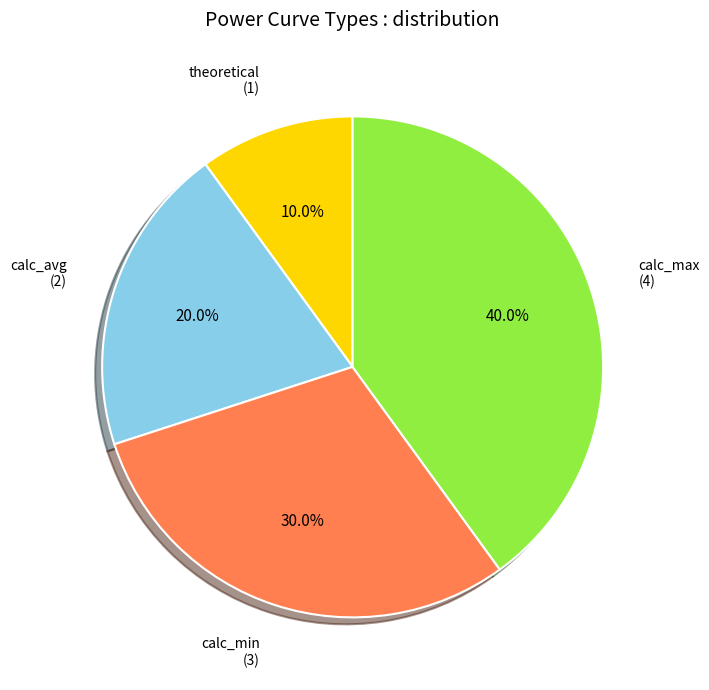

To the nearest percent, what is the average slice percentage?

25%